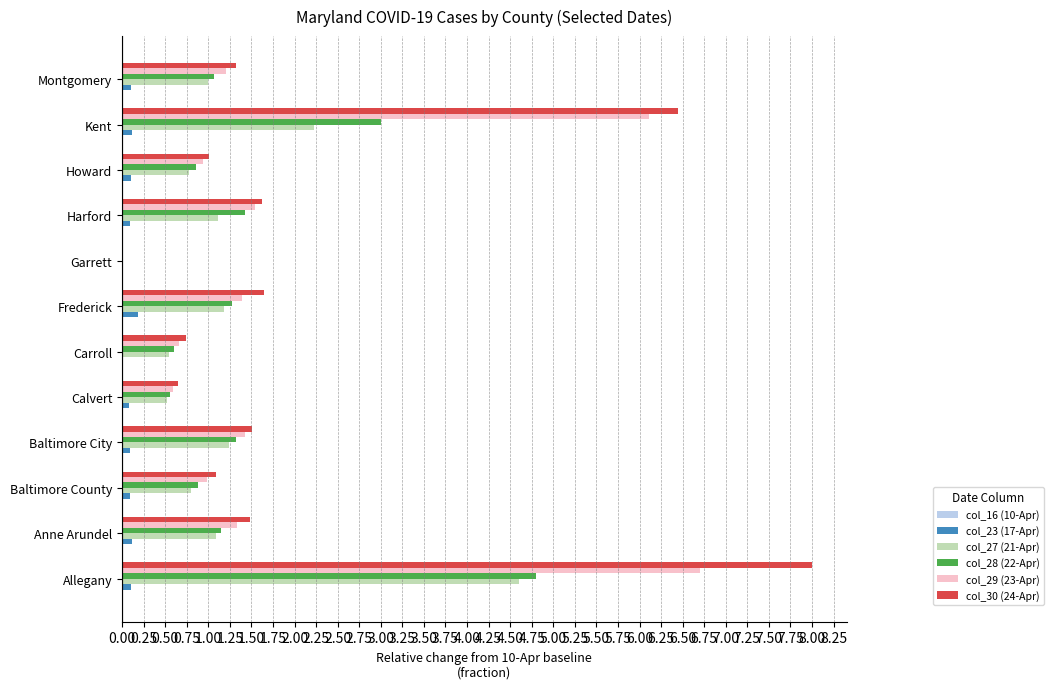

What is the sum of all col_27 (21-Apr) values?

15.1